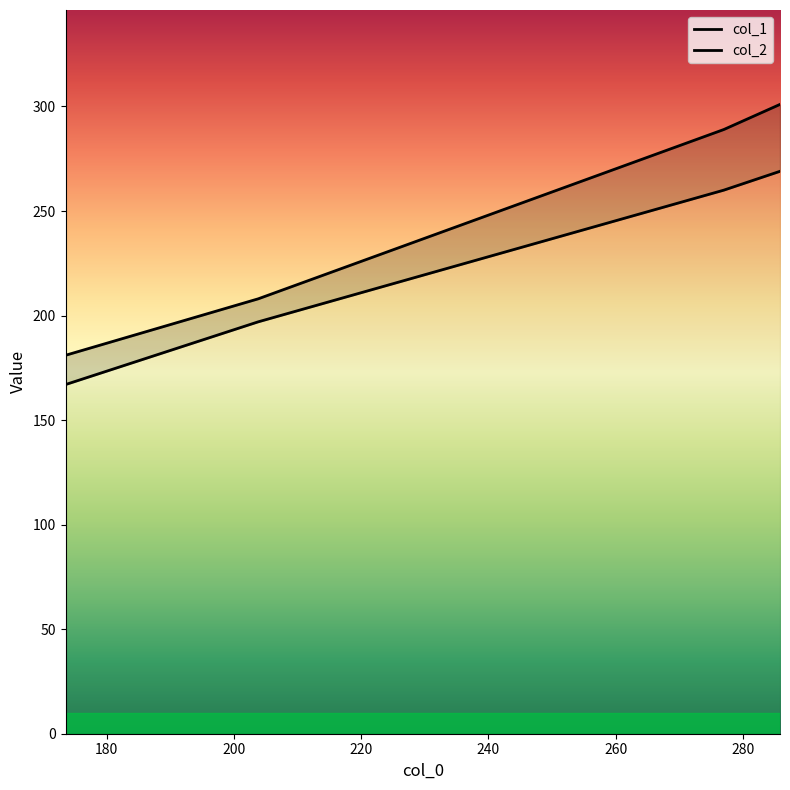

Between 220 and 200, which is larger?

220